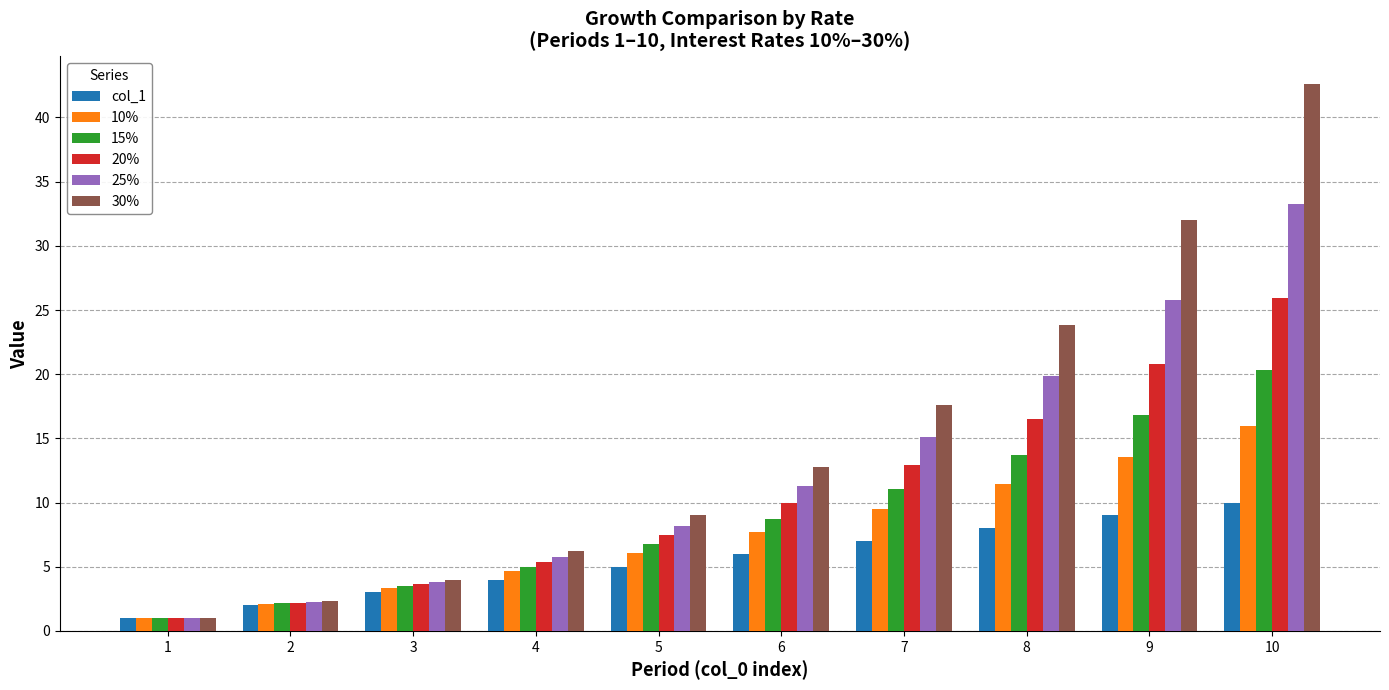

The 15% series shows 27.1 at 10. True or false?

False